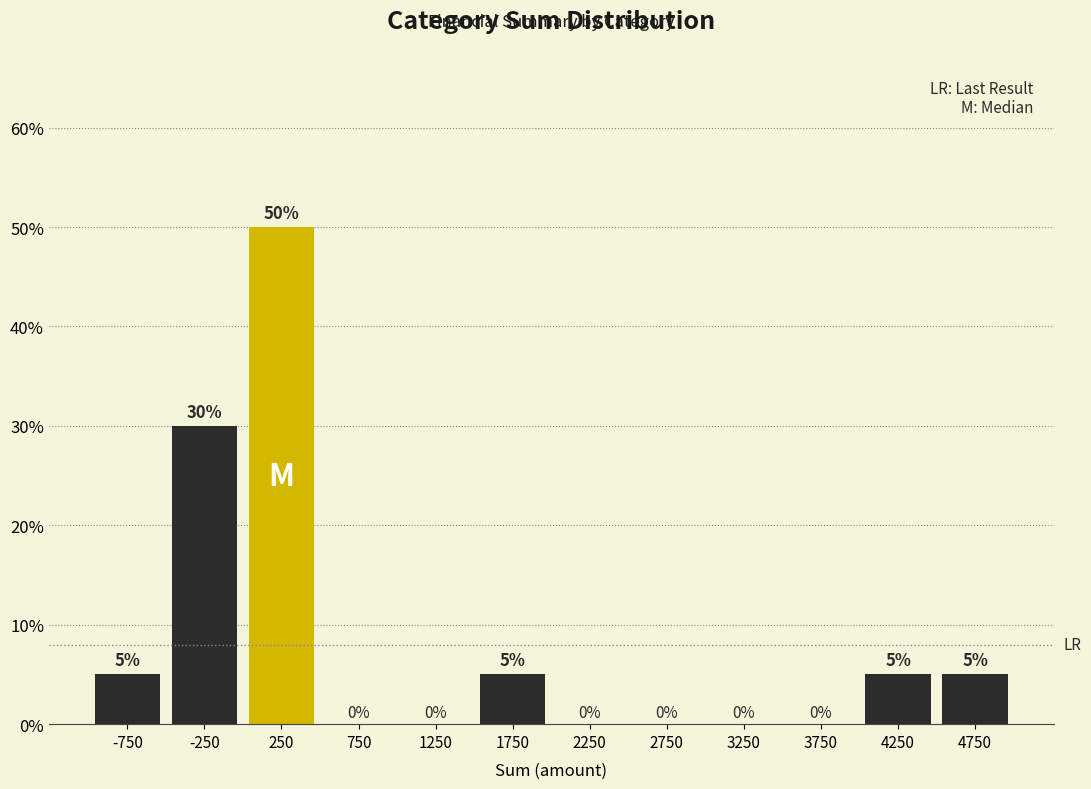

Reading left to right, list every bar in this chart as the range it spans on the x-axis followed by its height.

-1000 to -500: 5
-500 to 0: 30
0 to 500: 50
500 to 1000: 0
1000 to 1500: 0
1500 to 2000: 5
2000 to 2500: 0
2500 to 3000: 0
3000 to 3500: 0
3500 to 4000: 0
4000 to 4500: 5
4500 to 5000: 5